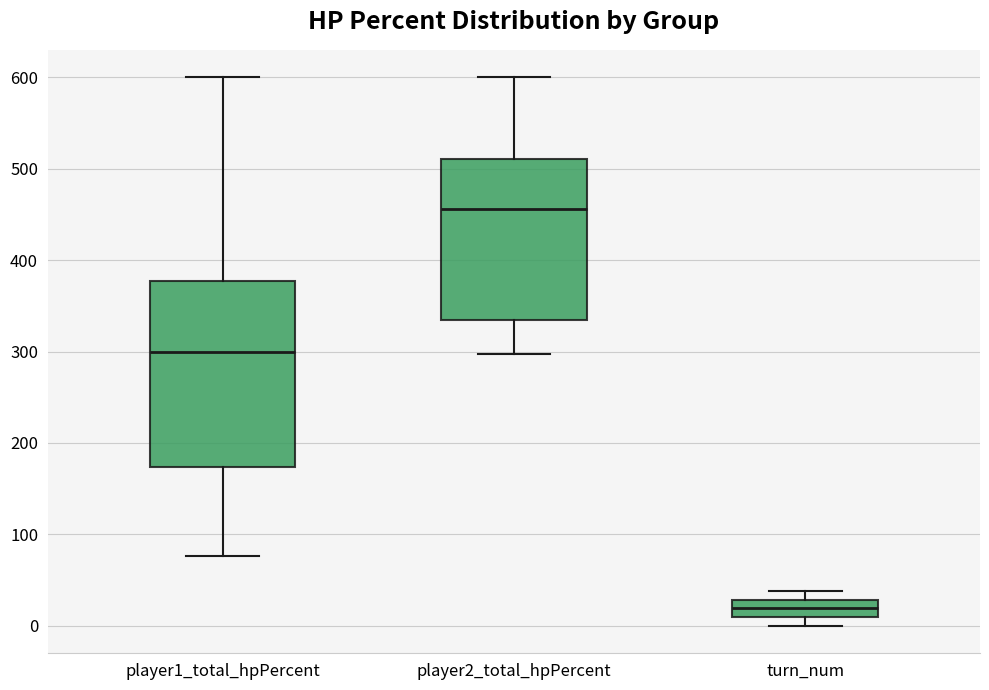

Which box's median line is the lowest?

turn_num